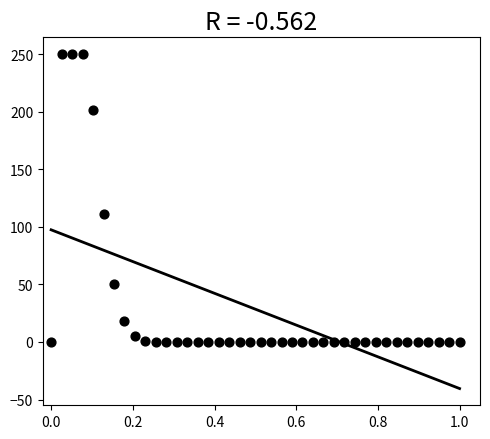

What is the range of X values (max minus min)?

1.0